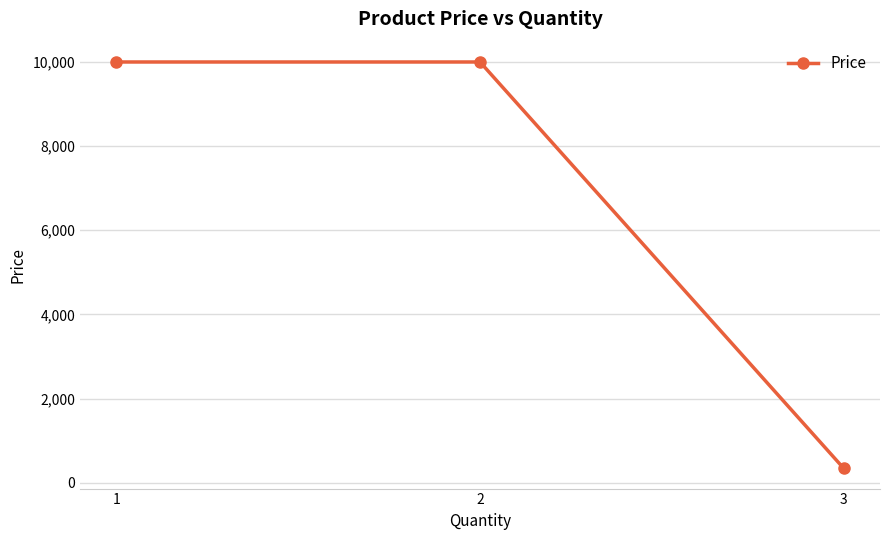

What value does the data have at 1?

10000